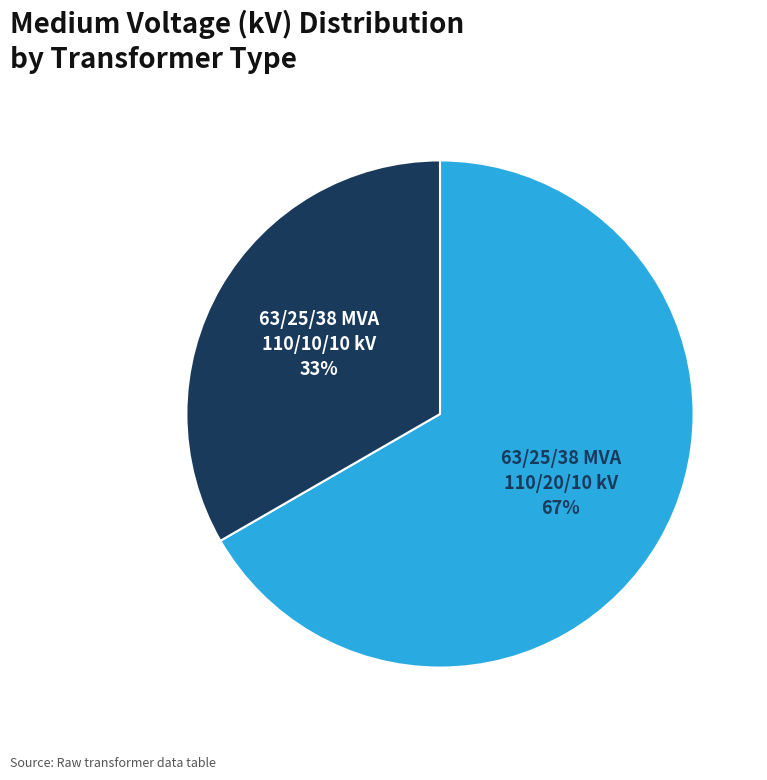

Is there any slice that represents more than half of the pie?

Yes